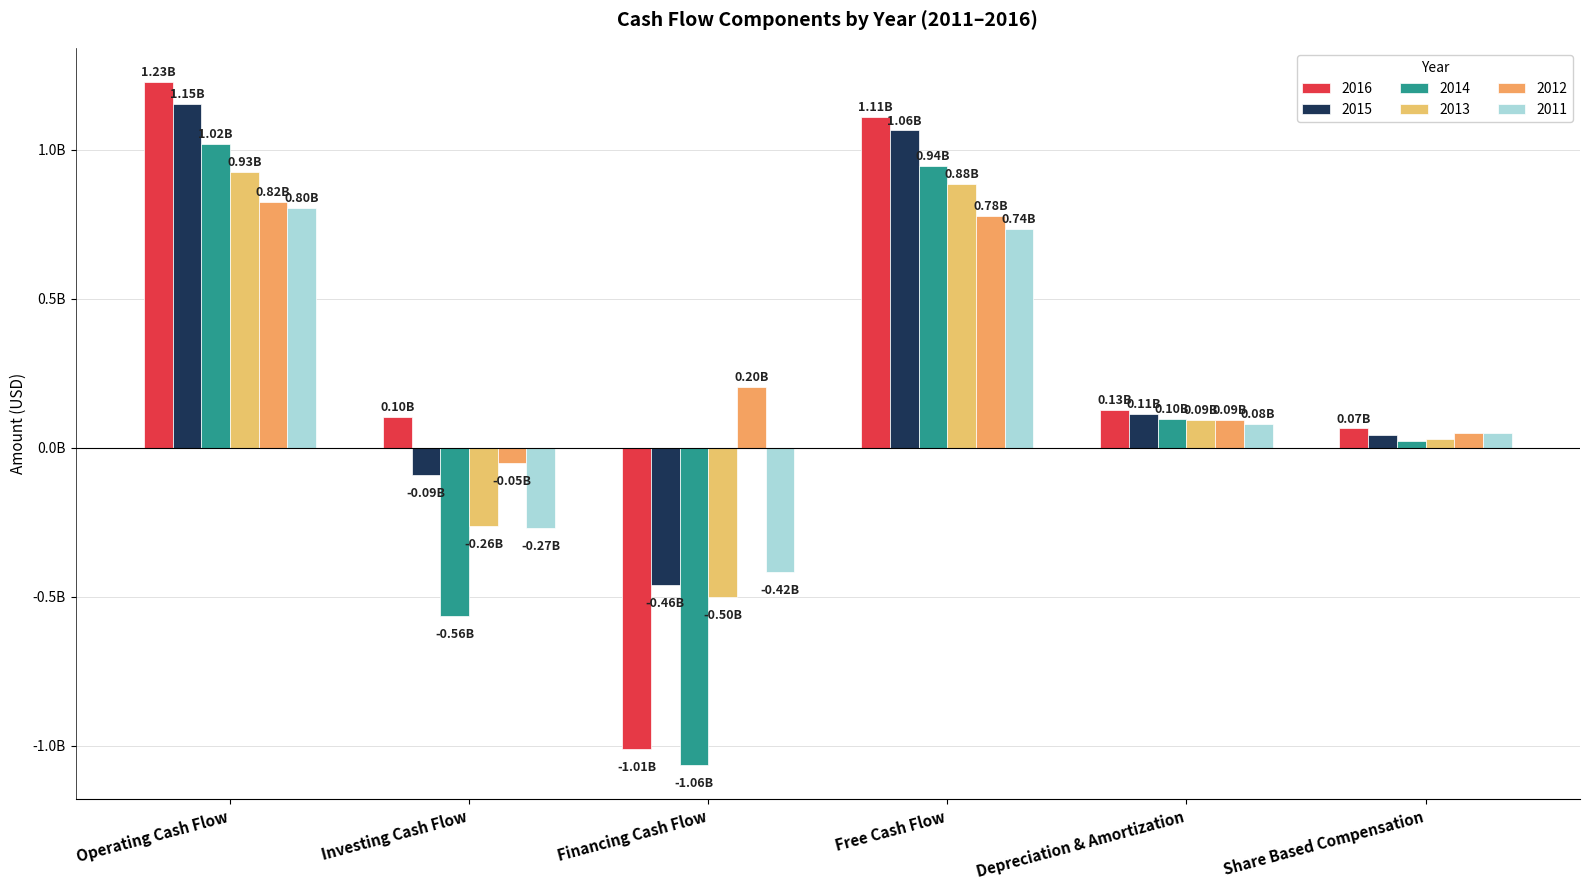

What are all the series names shown in the legend?

2016, 2015, 2014, 2013, 2012, 2011